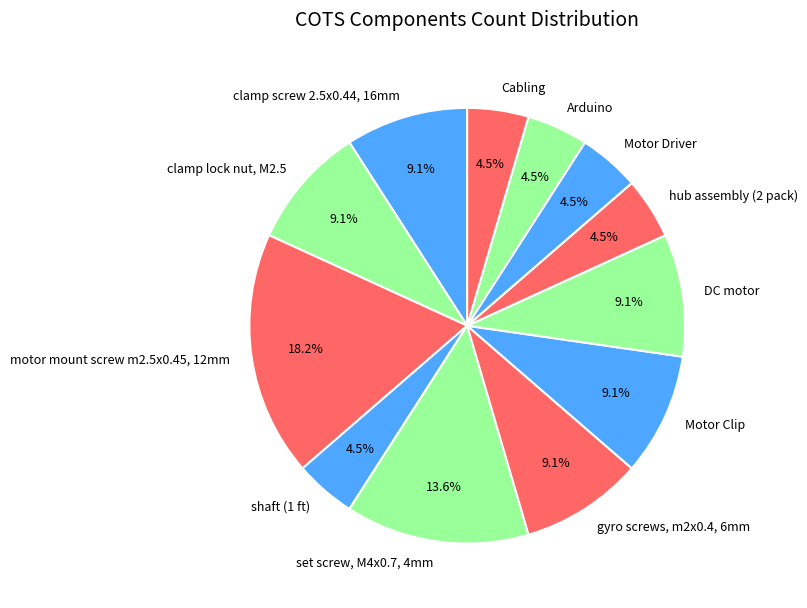

To the nearest percent, what percentage of the pie is Motor Clip?

9%